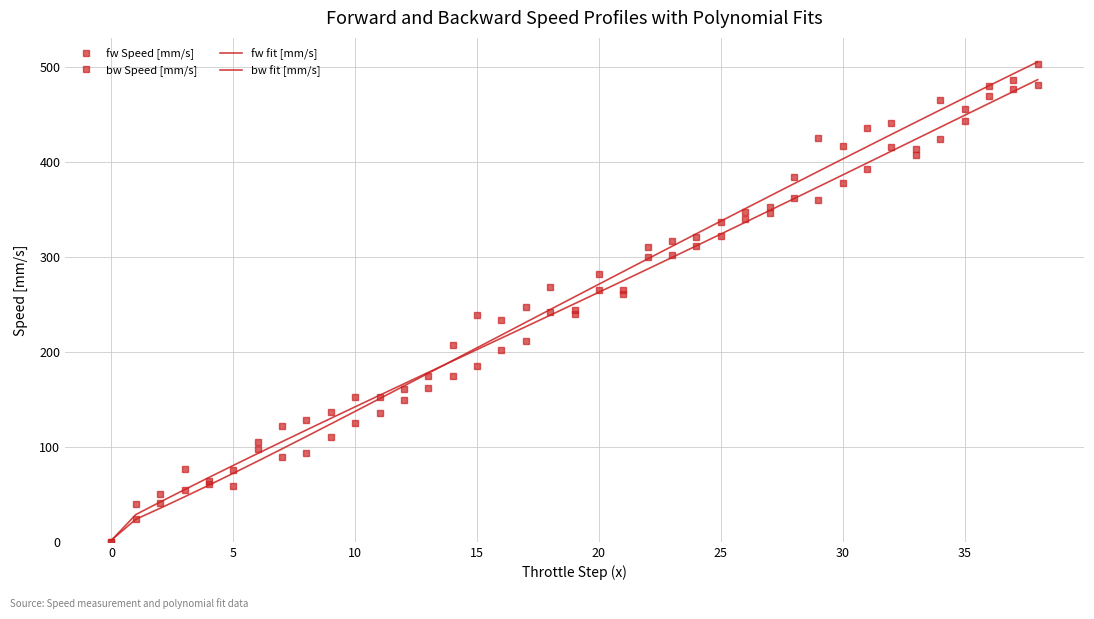

Does the chart display data point markers on the line(s)?

No